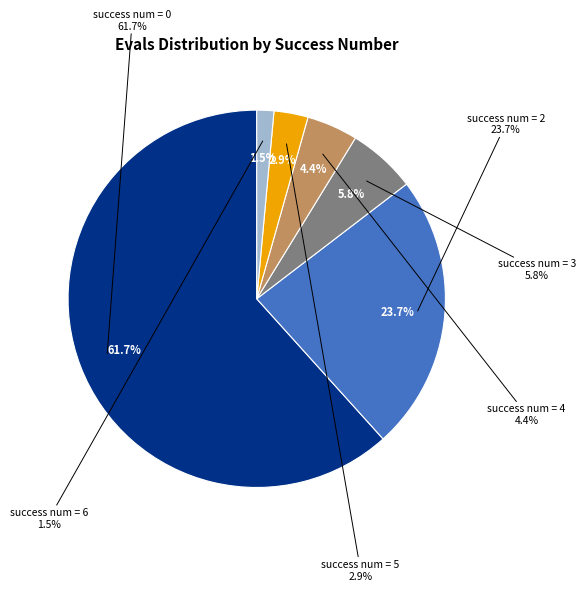

Is the sum of 0 and 0 greater than half?

No